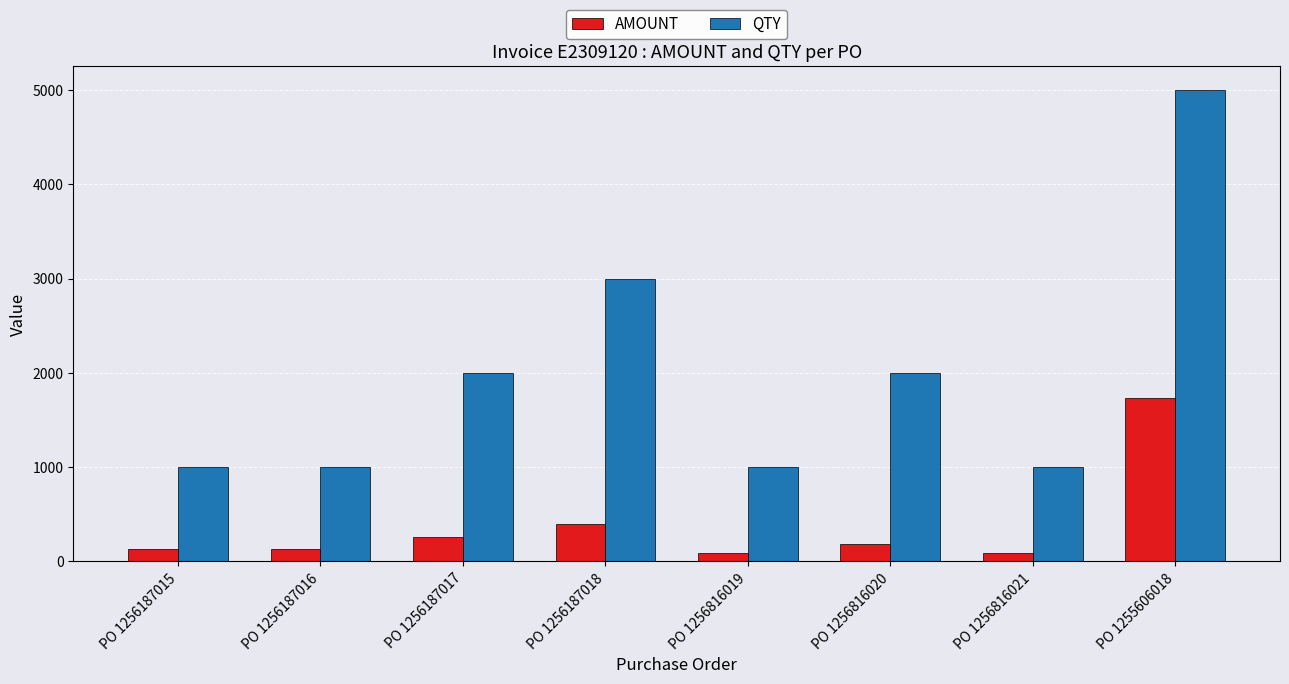

True or false: AMOUNT has a value of 263.0 at PO 1256187017.

True